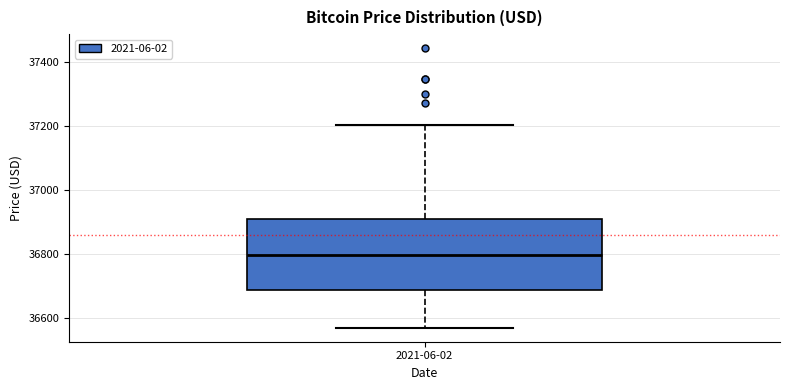

Read this box plot against the y-axis: the position of the median line, the range covered by the box, and the ends of both whiskers. The values are not printed on the chart, so give them approximately, as read against the axis.

median 36800, box 36680 to 36920, whiskers 36560 to 37200